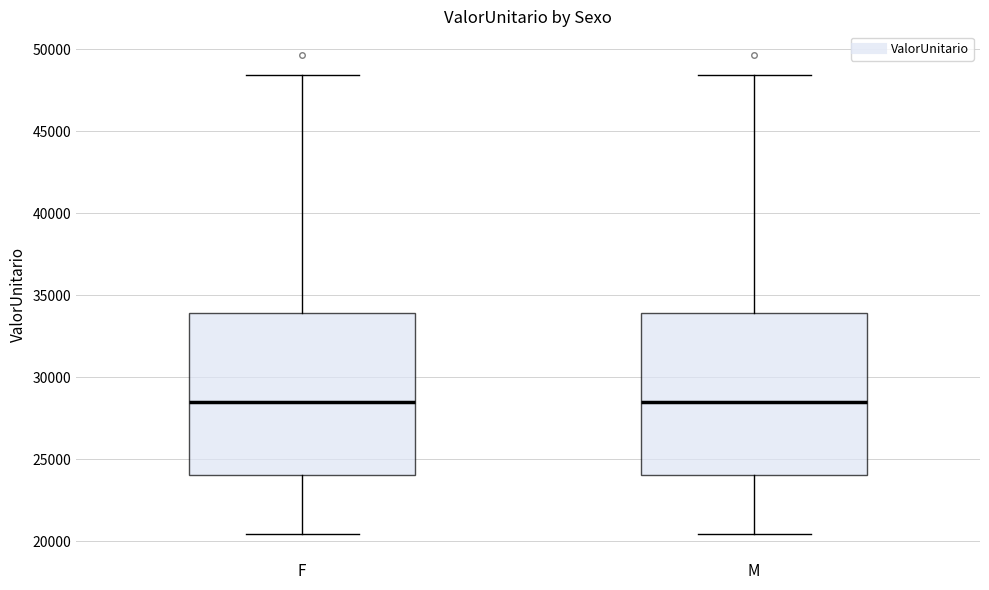

Reading left to right, read every box against the y-axis: the position of its median line, the range the box covers, and the ends of its whiskers. The values are not printed on the chart, so give them approximately, as read against the axis.

F: median 28500, box 24000 to 34000, whiskers 20500 to 48500
M: median 28500, box 24000 to 34000, whiskers 20500 to 48500